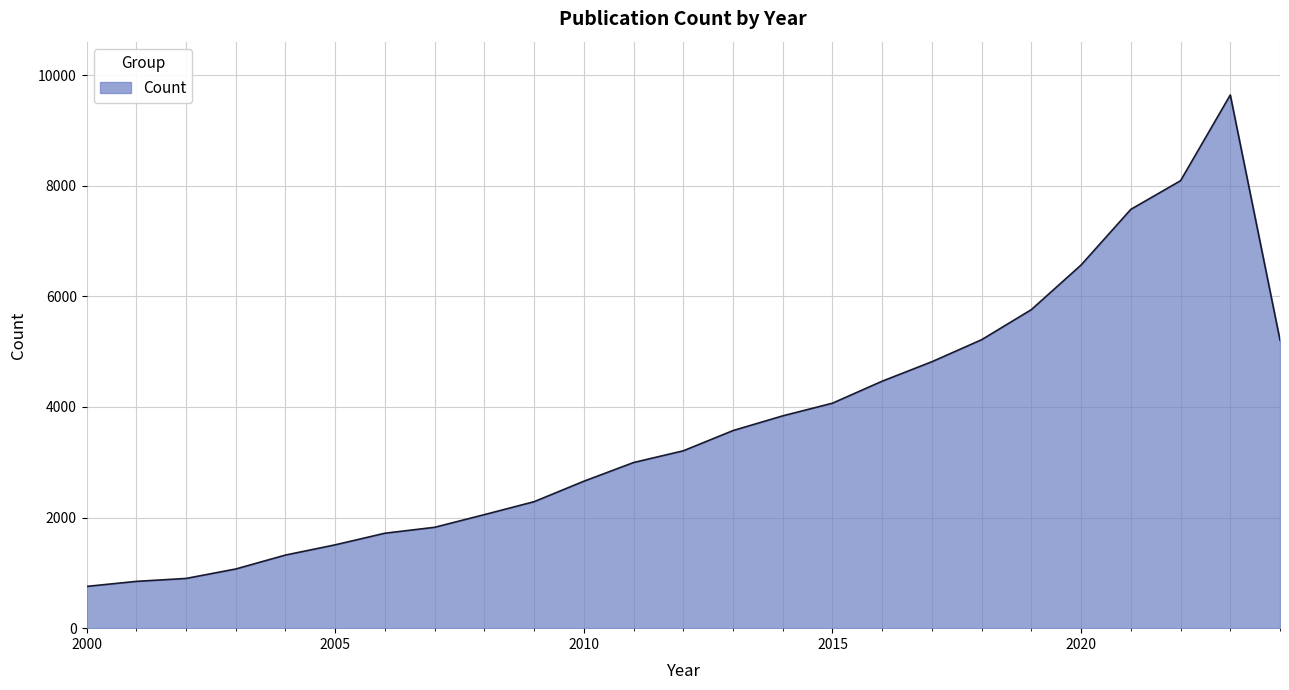

What is the difference between the maximum and minimum values?

8886